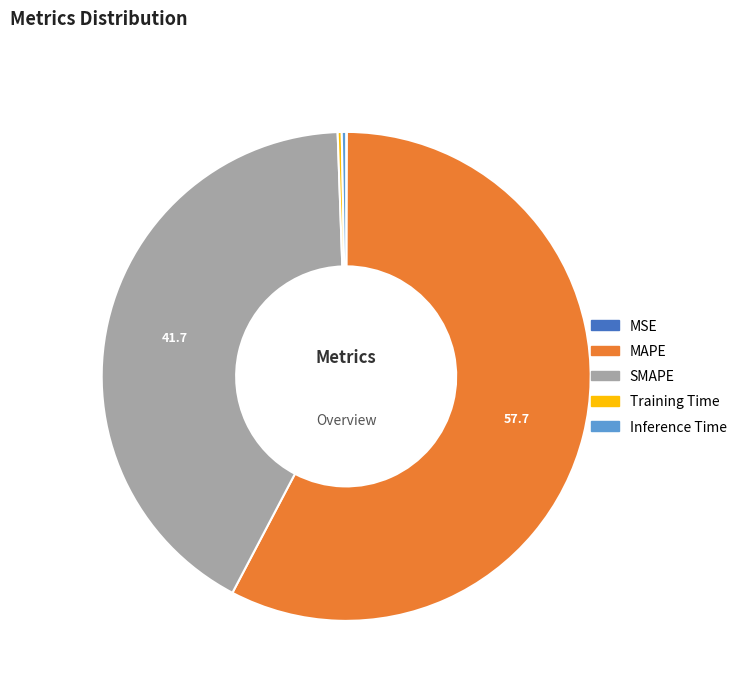

Which category has the biggest portion of the pie?

MAPE